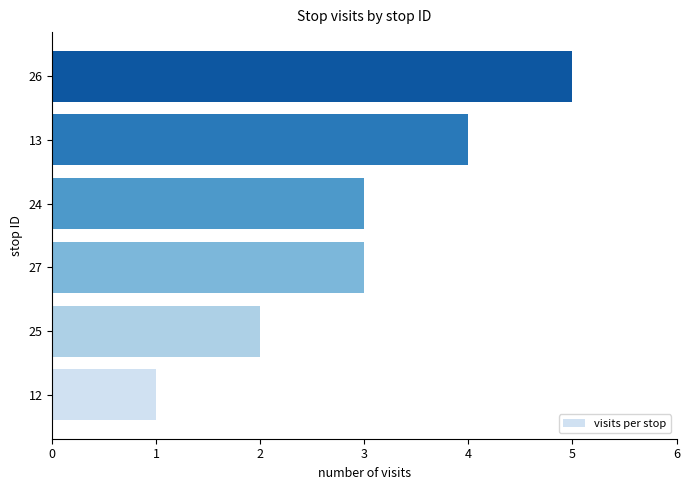

What is the greatest value displayed?

5